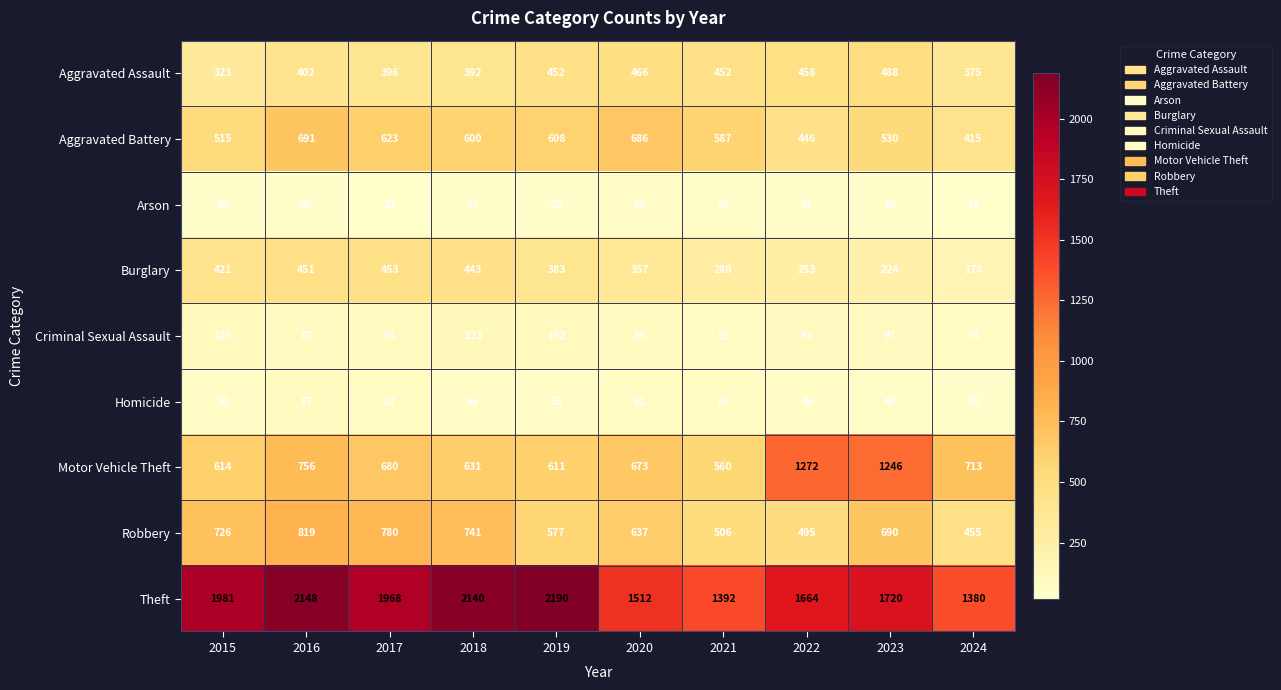

At how many categories does at least one series exceed 43?

10